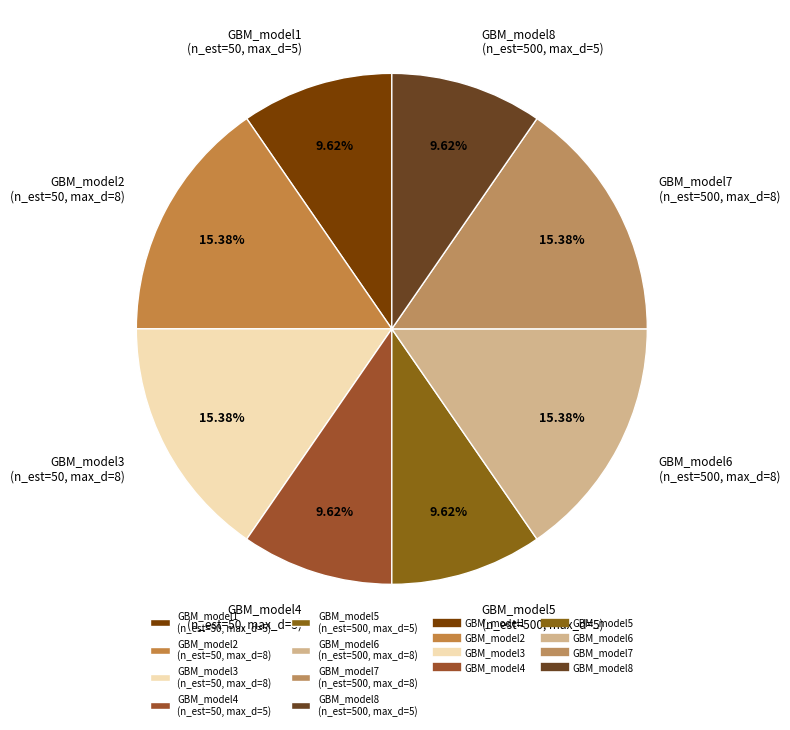

What percentage is the GBM_model2 slice, to the nearest percent?

15%